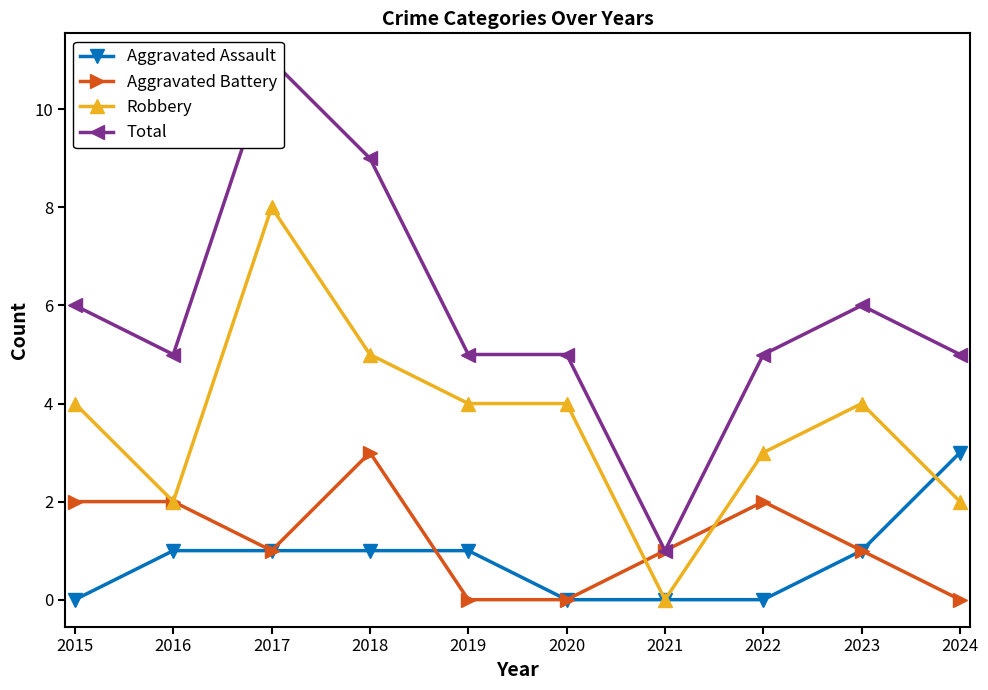

What is the value of the Total point at the 10th from the left?

5